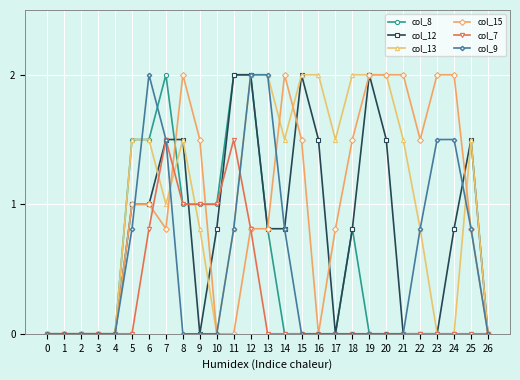

What is the value of the col_12 point at the 25th from the left?

0.8